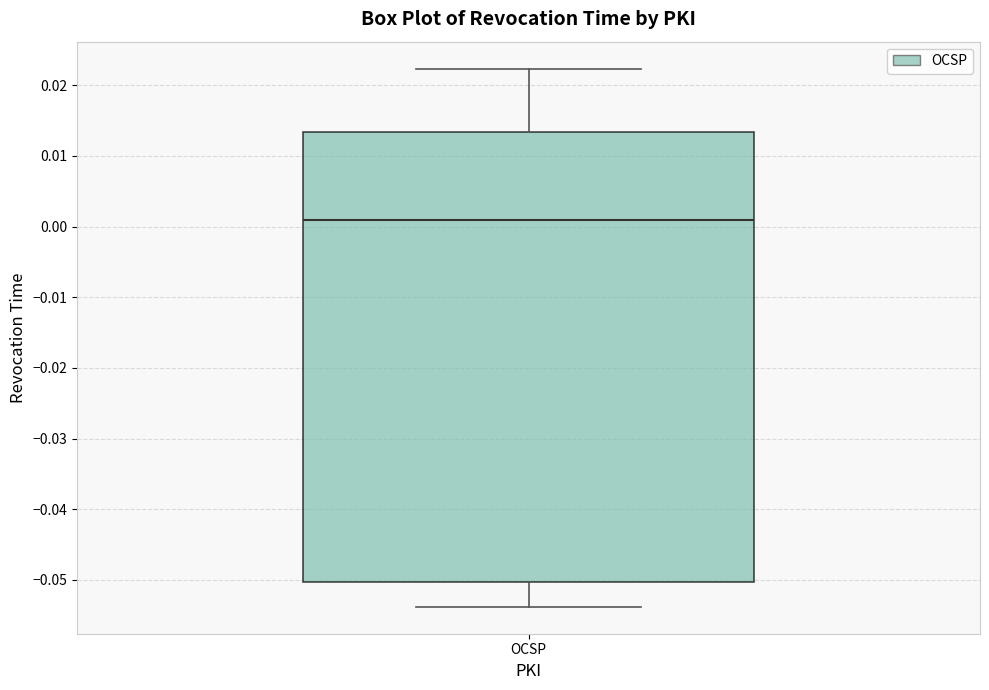

Read this box plot against the y-axis: the position of the median line, the range covered by the box, and the ends of both whiskers. The values are not printed on the chart, so give them approximately, as read against the axis.

median 0.001, box -0.050 to 0.013, whiskers -0.054 to 0.022